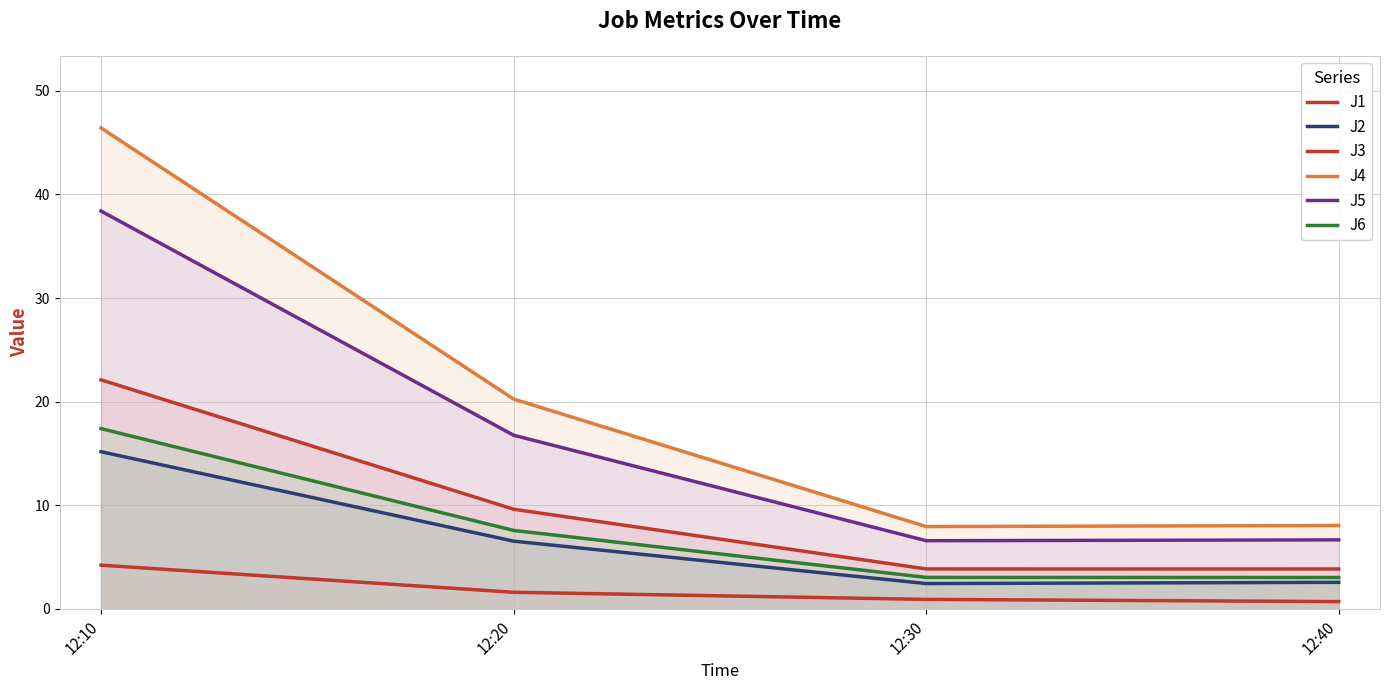

Is it true that J6 equals 17.4 at 12:10?

True